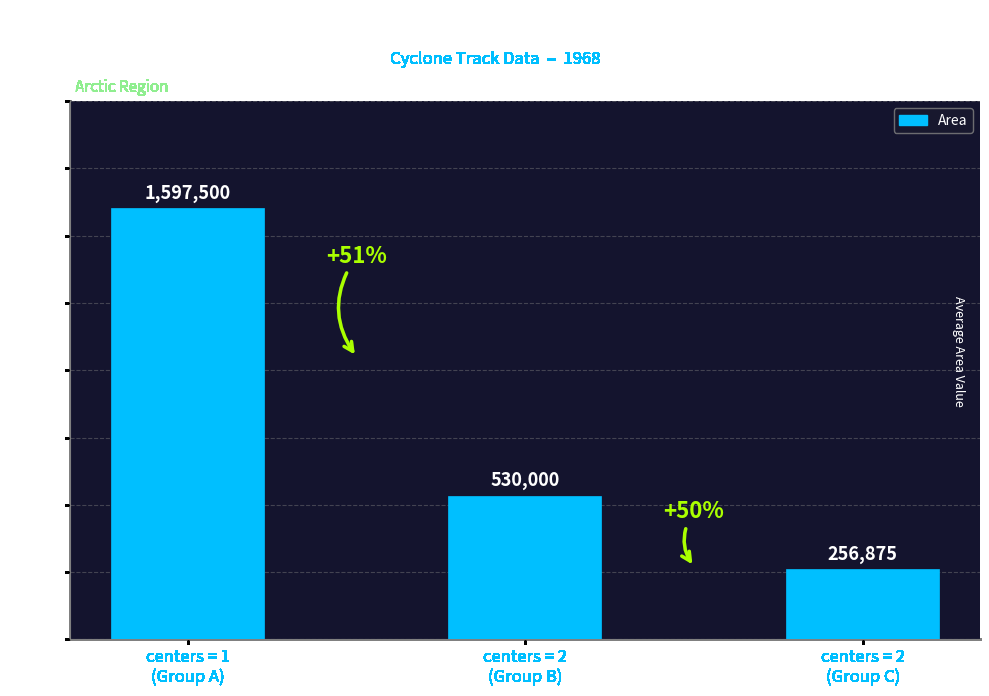

What is the change in value from centers = 1
(Group A) to centers = 2
(Group B)?

-1067500